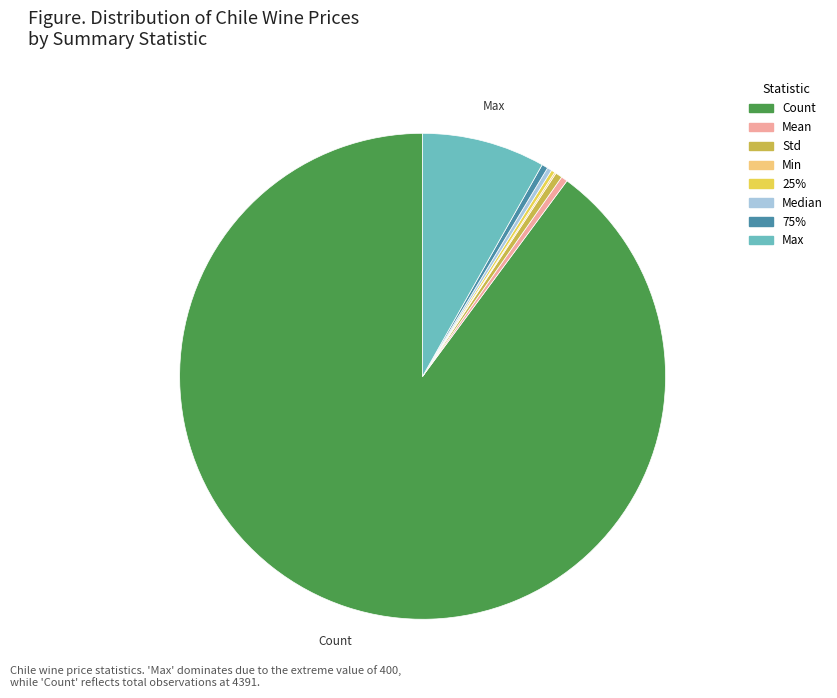

Is the sum of Median and Std greater than half?

No